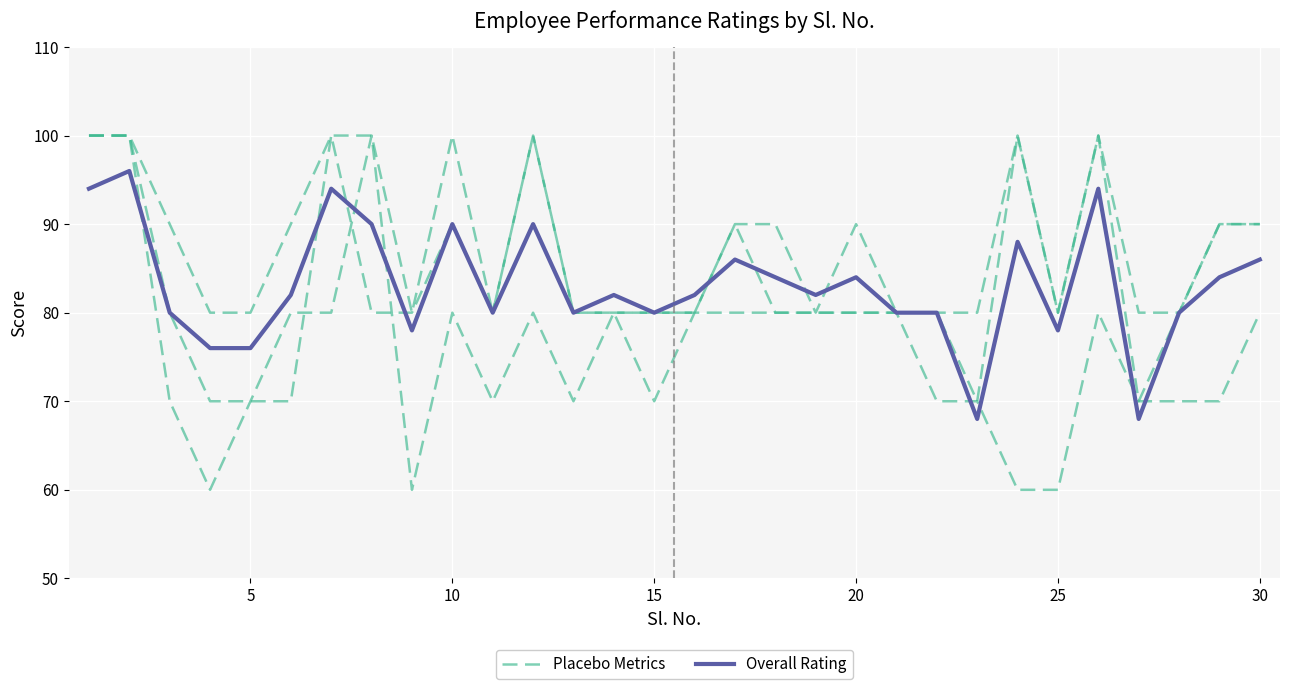

How many lines are shown in the chart?

2